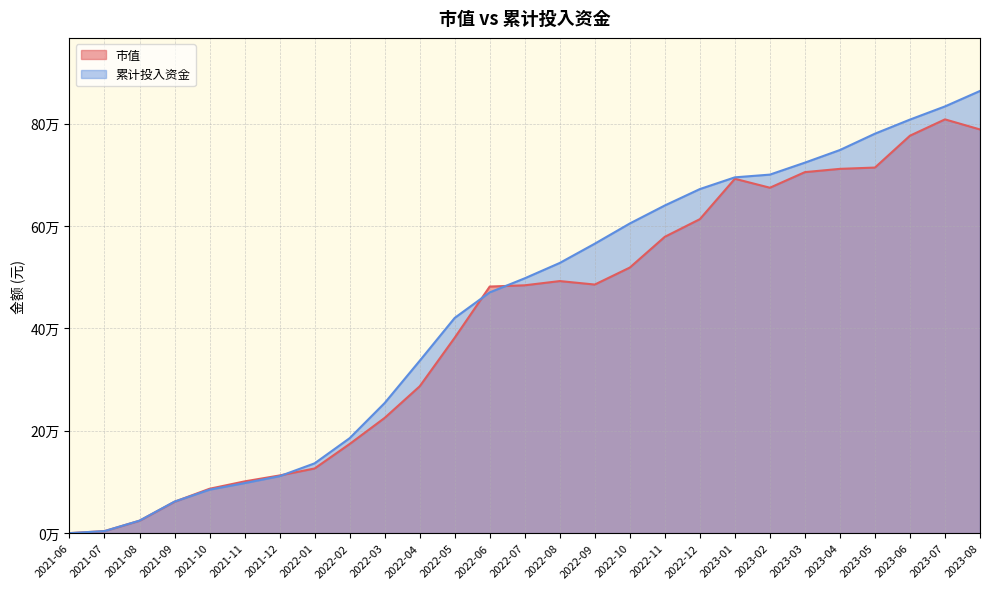

Which series has the largest total across all categories?

累计投入资金